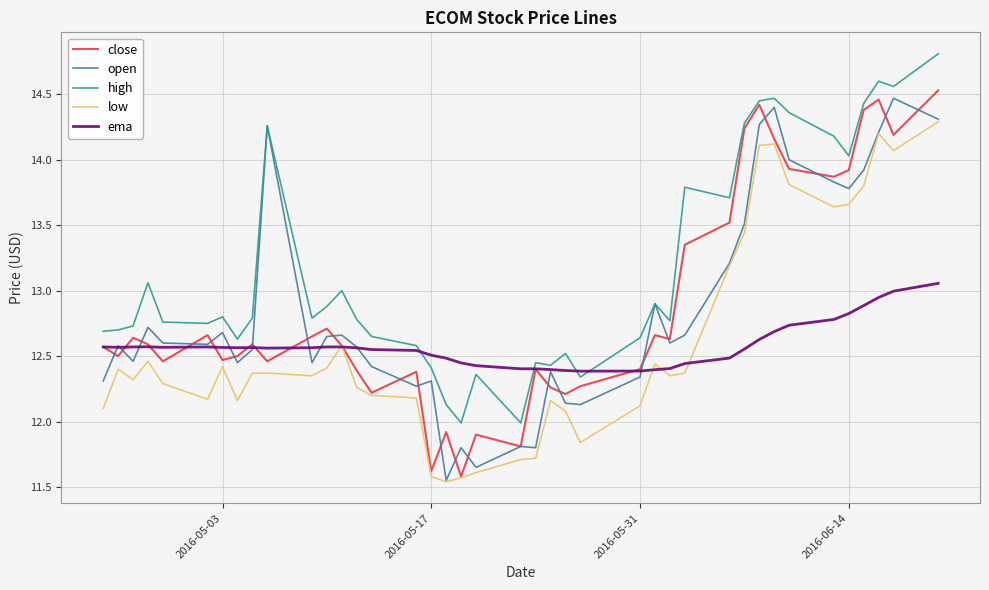

What is the highest value of the high series?

14.8